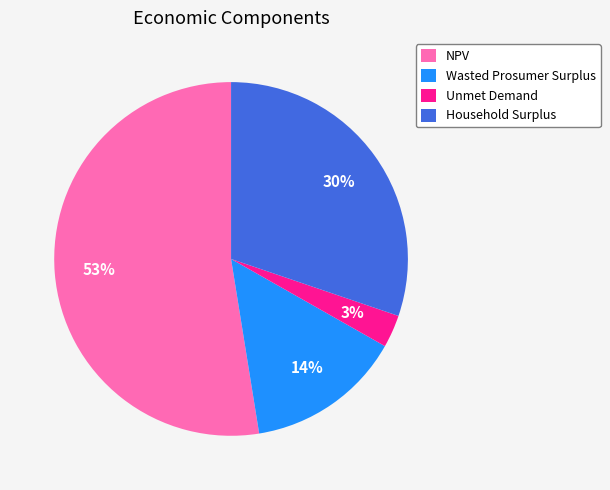

What is the smallest slice in the pie chart?

Unmet Demand